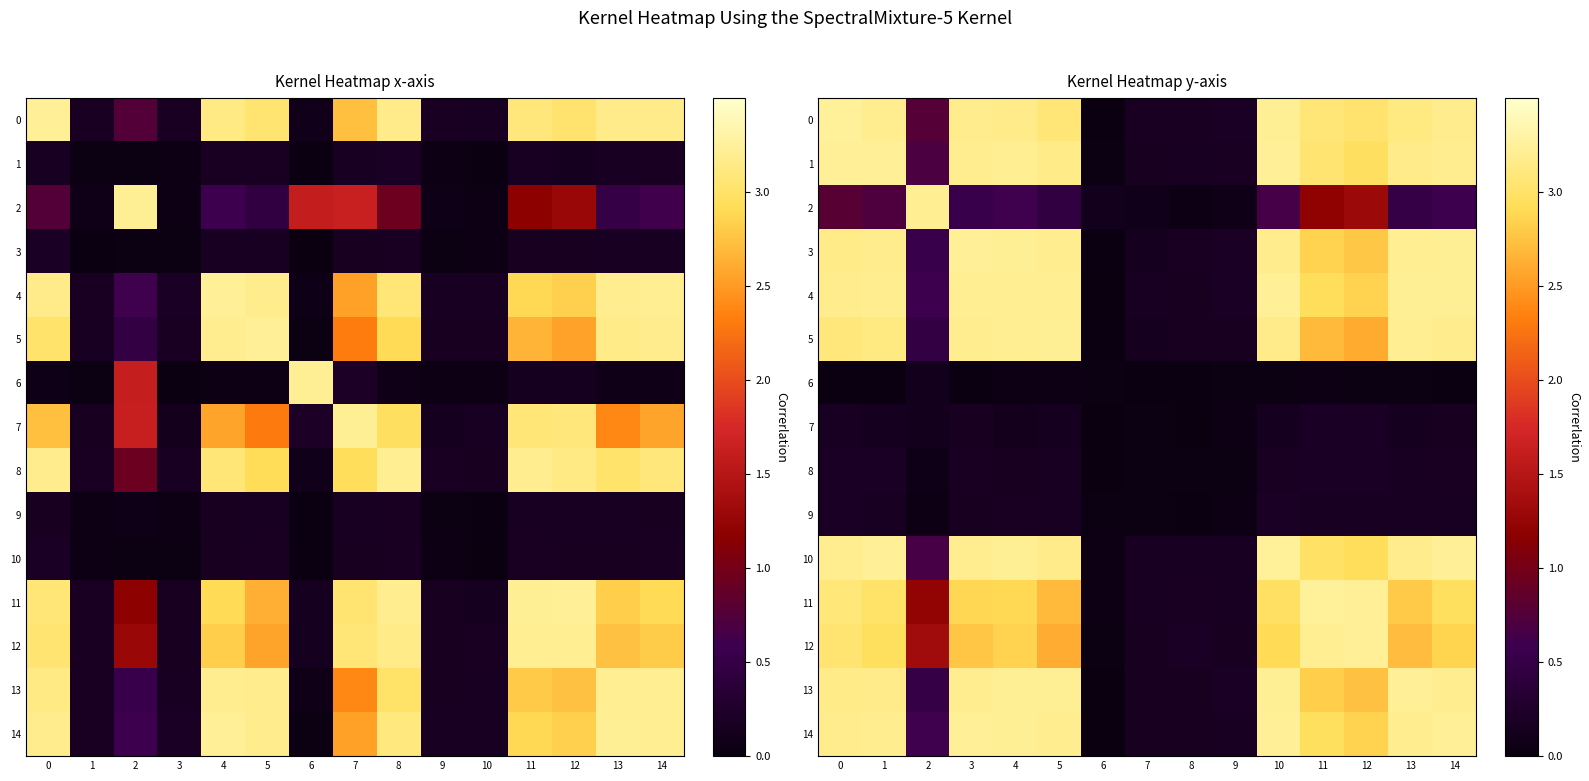

What is the difference between the maximum and minimum values in the 1 series?

3.2